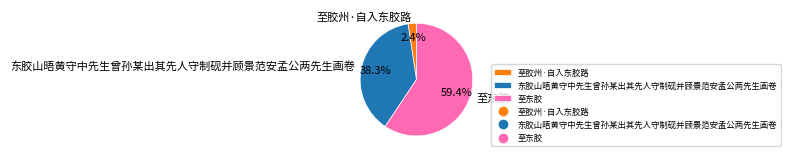

Which has a higher value, 至东胶 or 至胶州·自入东胶路?

至东胶